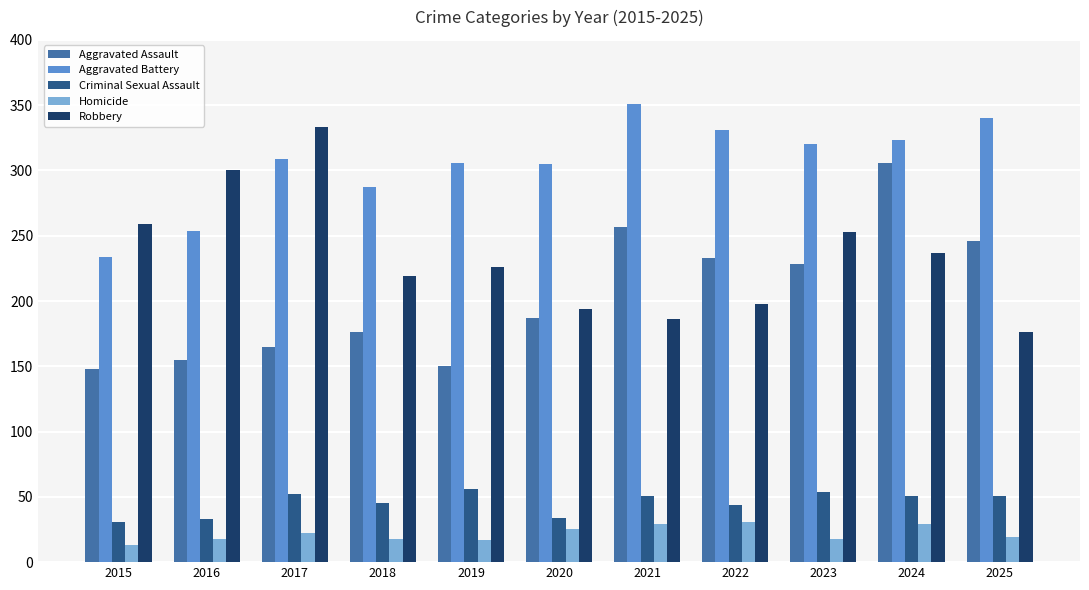

At how many categories does at least one series exceed 344?

1